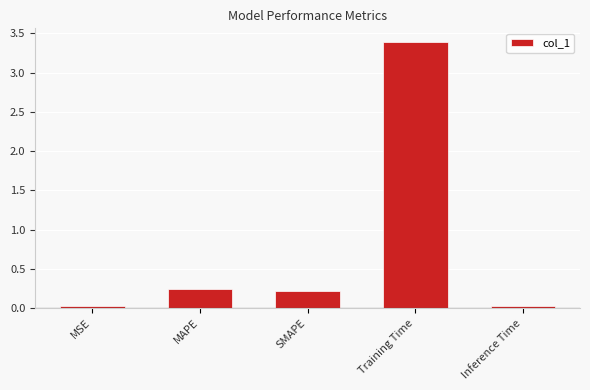

What is the average value?

0.8